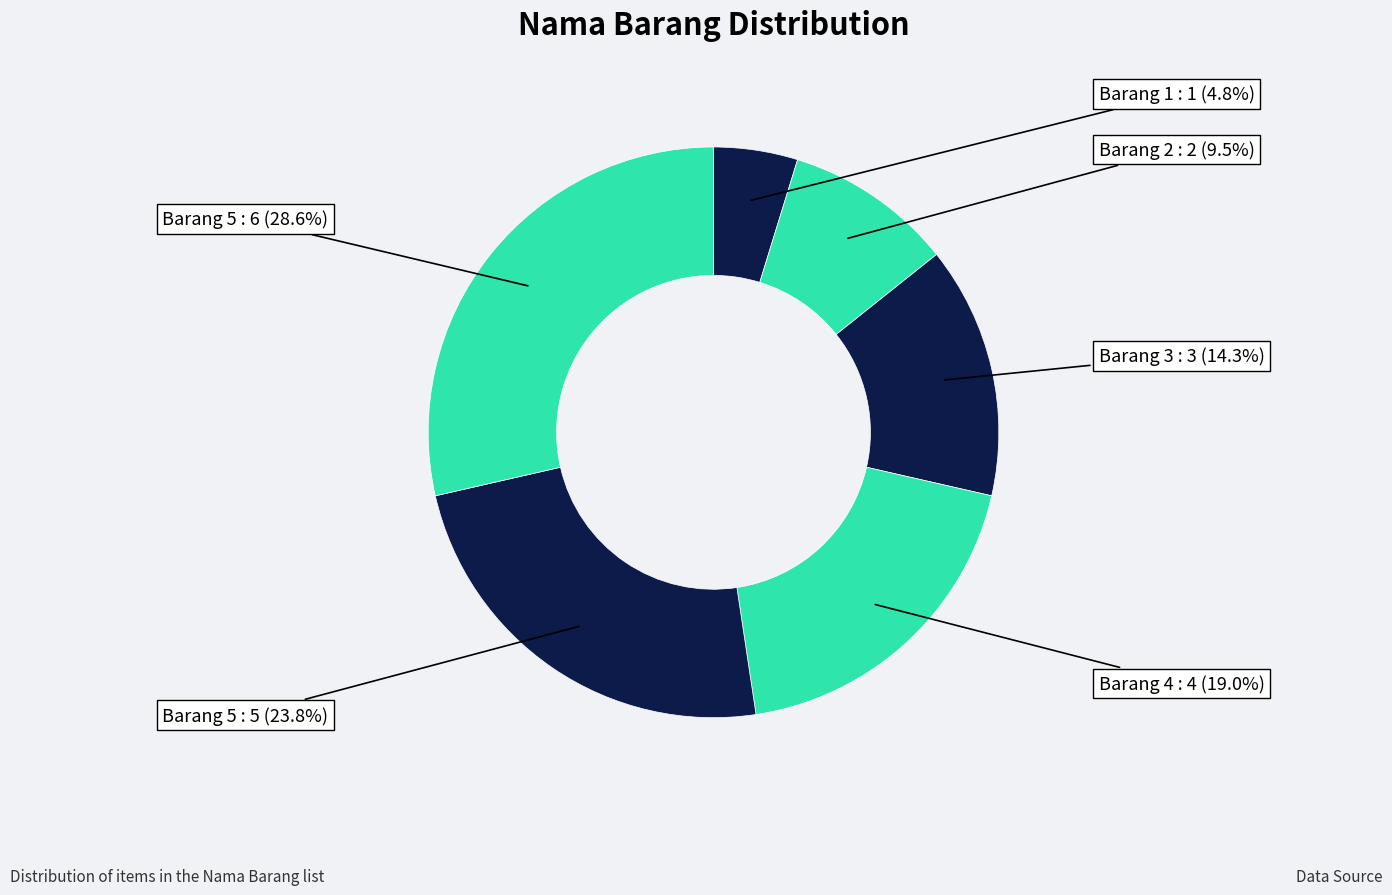

Does any single category account for the majority?

No